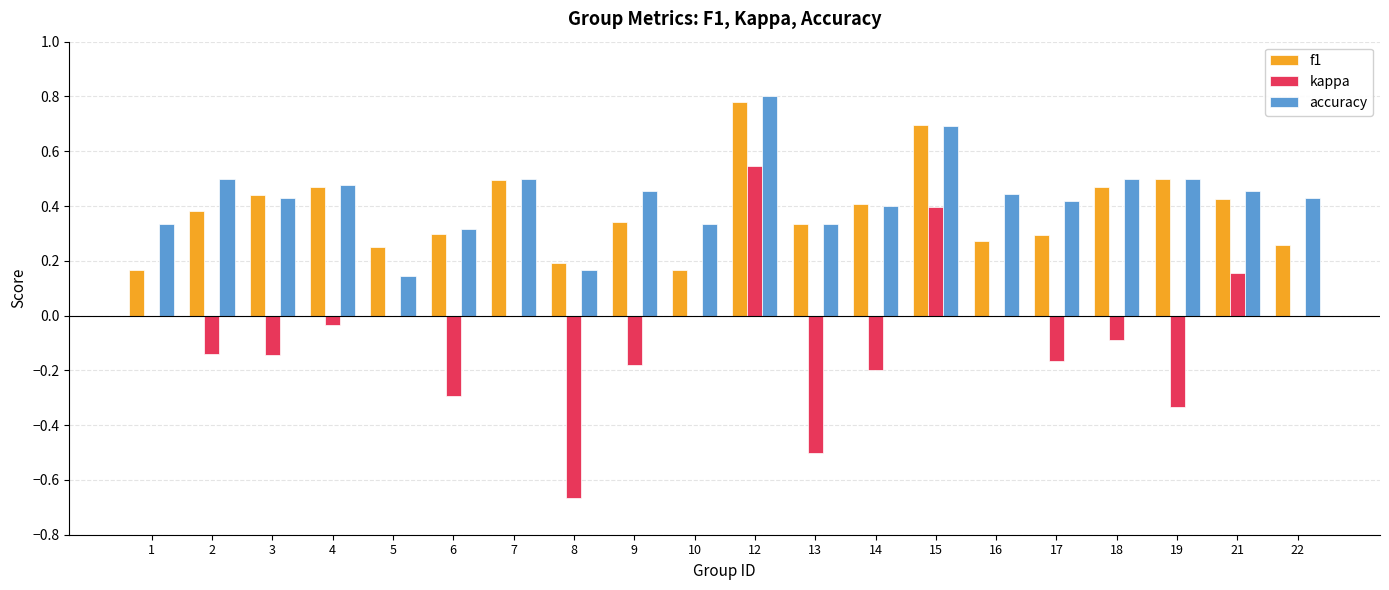

What are all the series names shown in the legend?

f1, kappa, accuracy